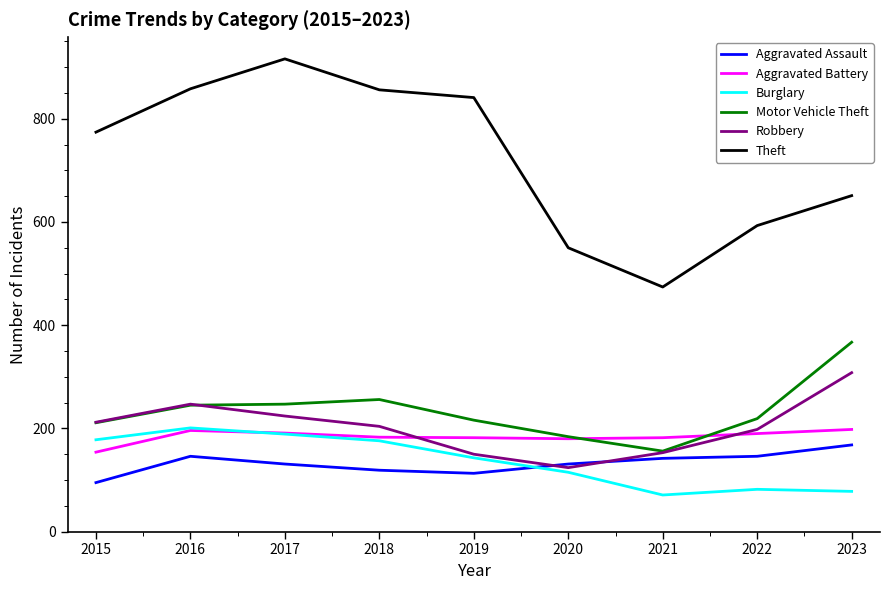

What is the difference between the highest and lowest values at 2015?

679